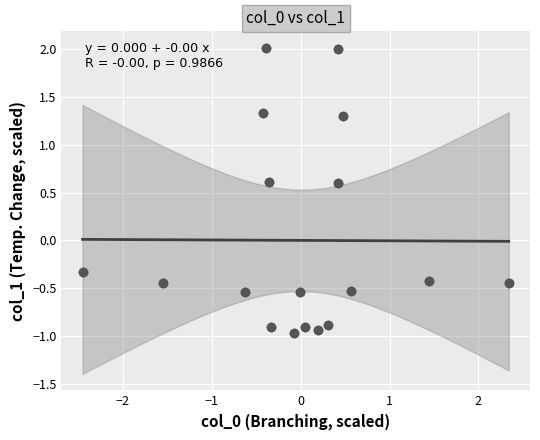

What Y value in the scatter plot is closest to 0?

-0.3